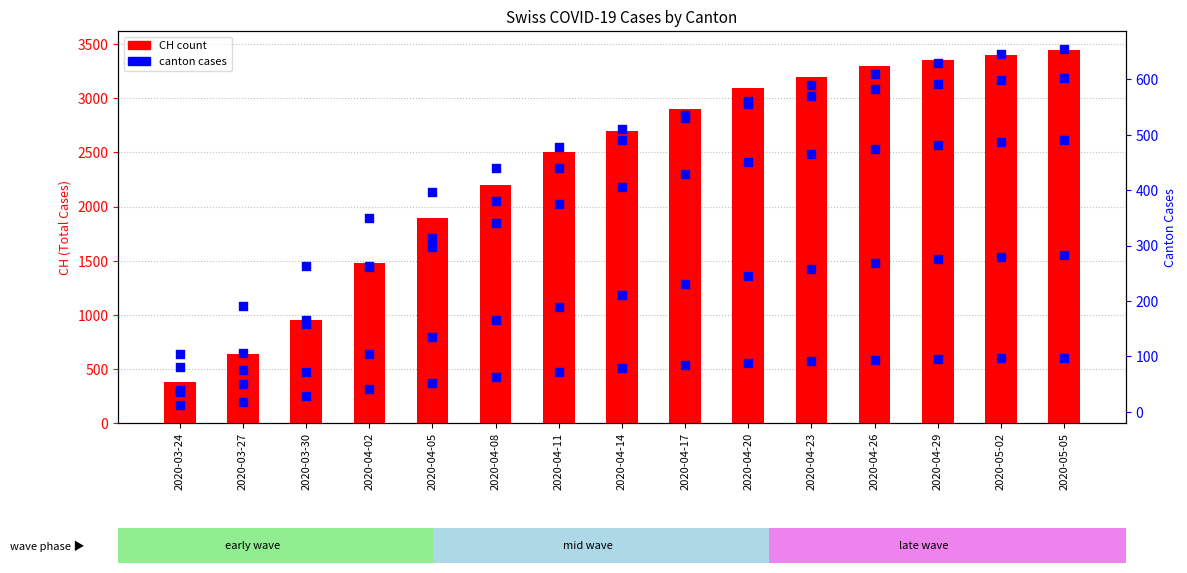

At which category is the sum across all series the highest?

2020-05-05